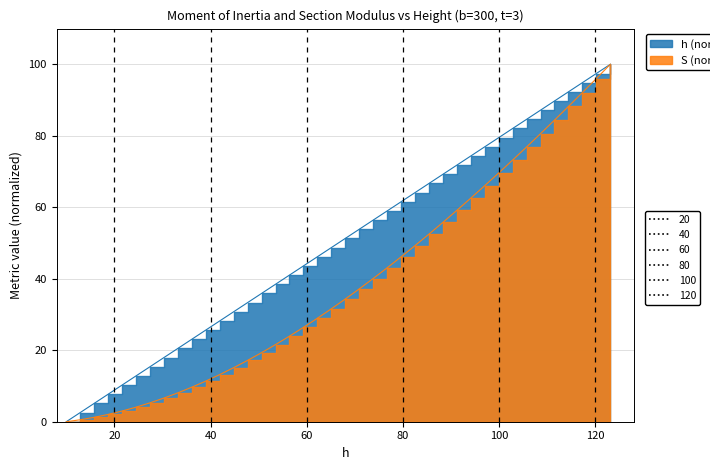

Which series has the largest range (max minus min)?

h